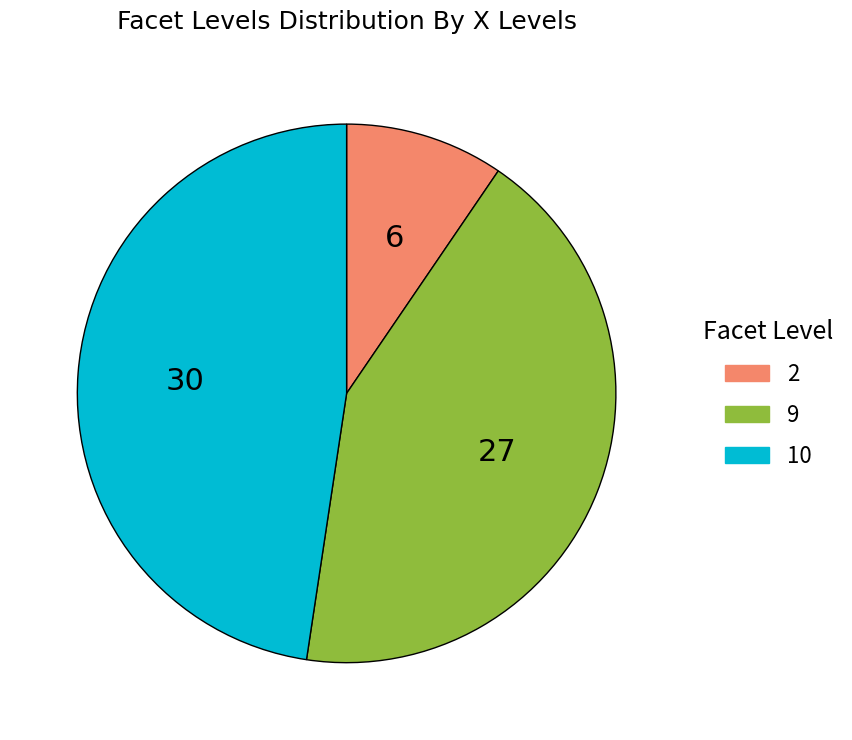

Is there a majority slice in this chart?

No